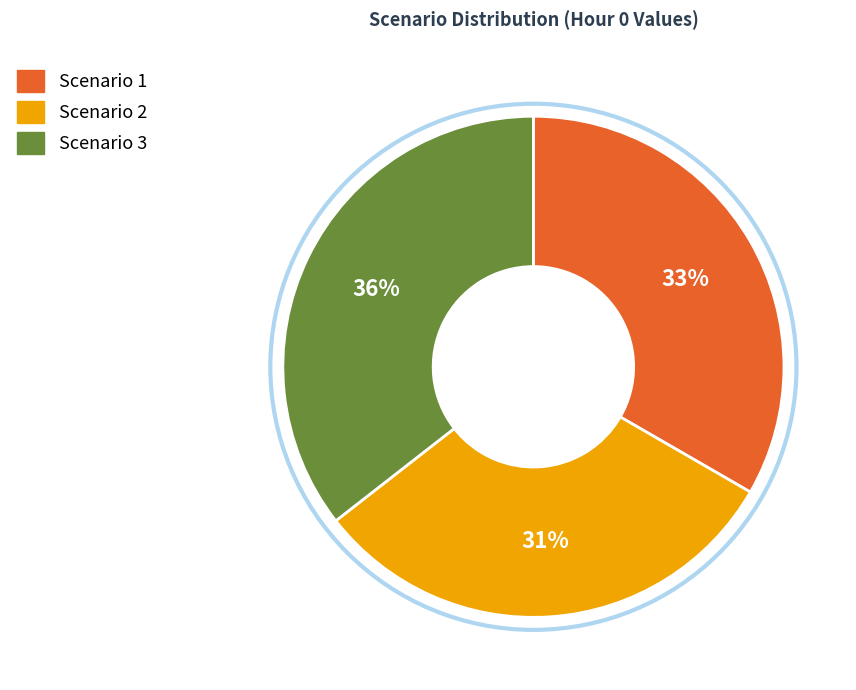

Approximately how many times larger is the value at Scenario 1 compared to Scenario 3?

0.9